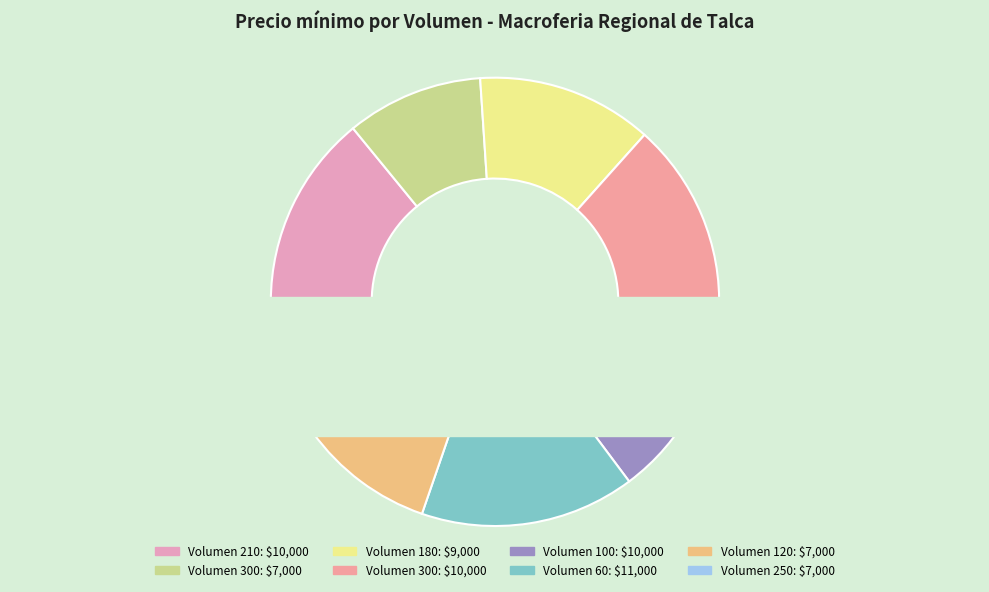

What is the change in value from 100 to 120?

-3000